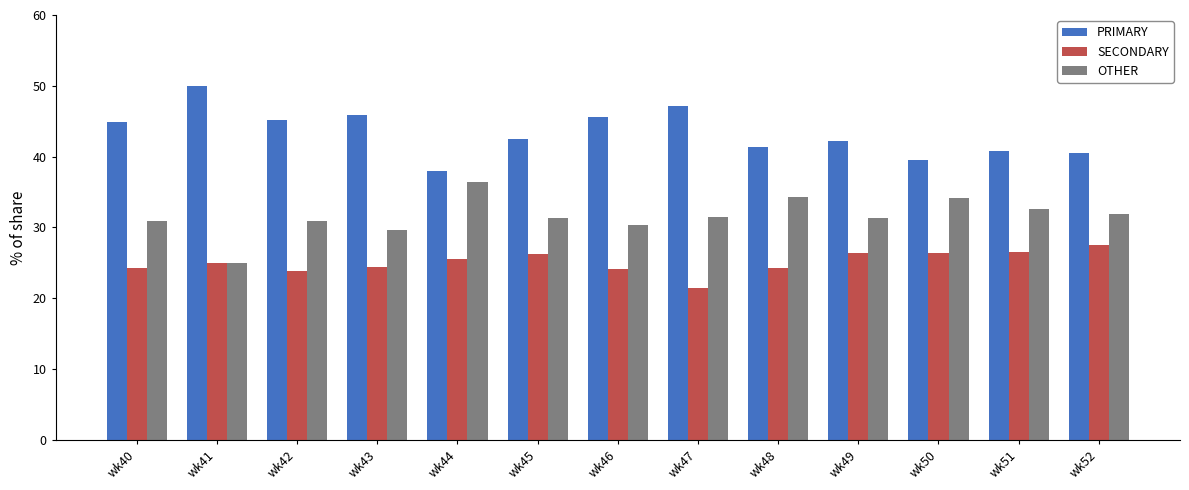

What is the value of the SECONDARY bar at the 9th from the left?

24.2